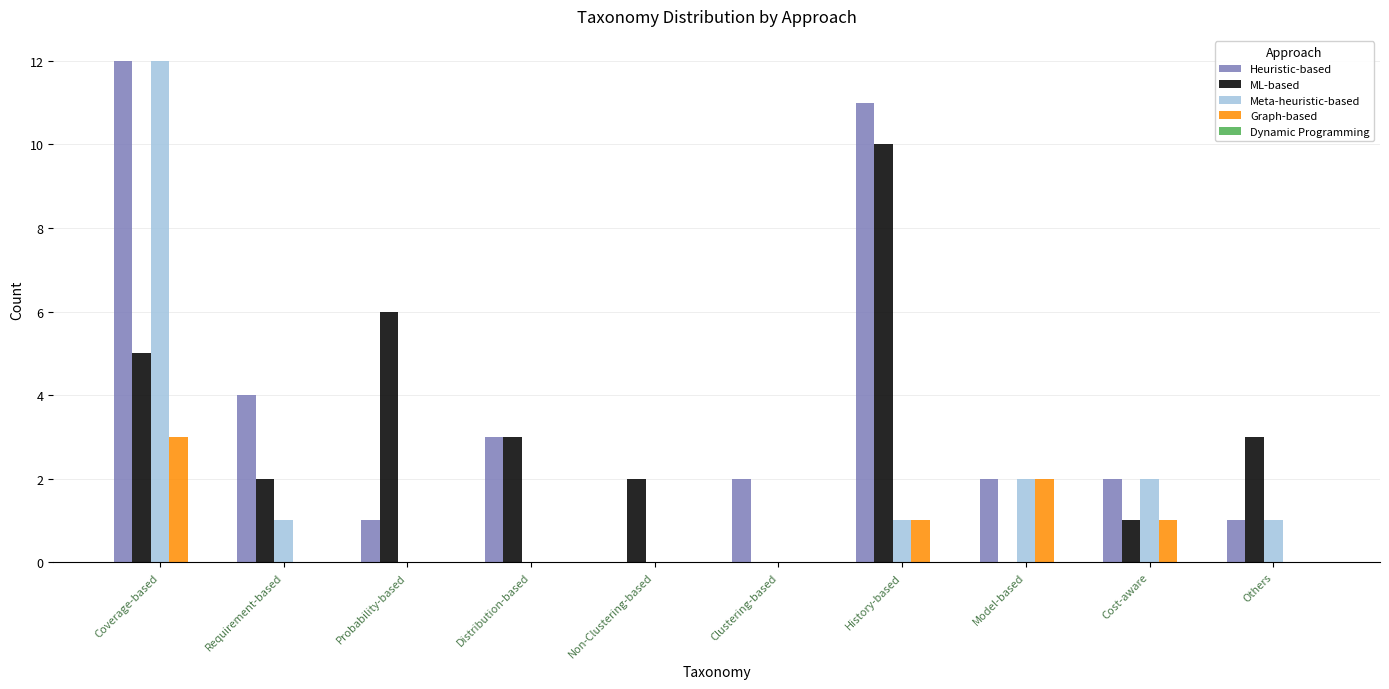

What is the greatest value displayed?

12